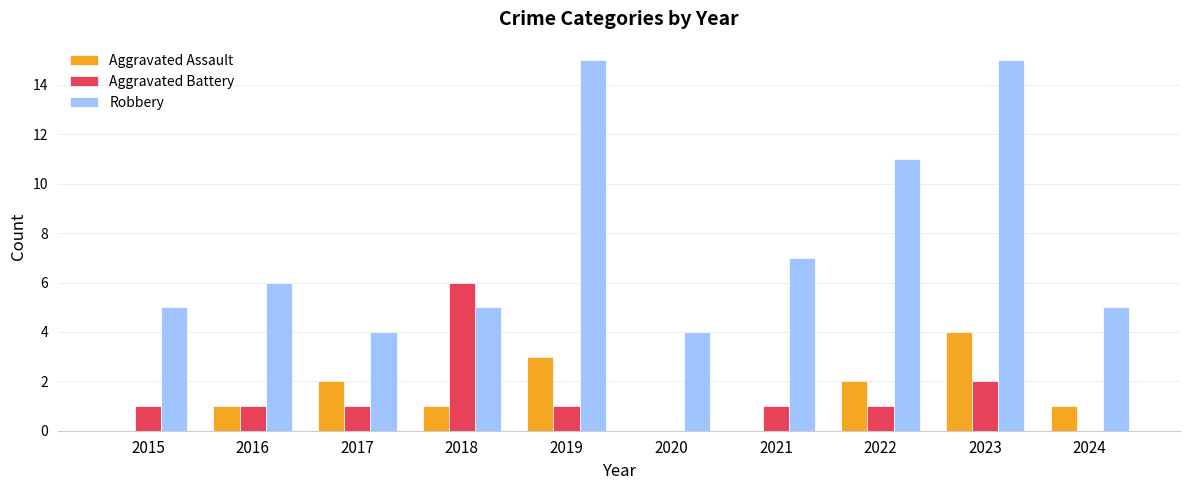

At which category is the sum across all series the highest?

2023